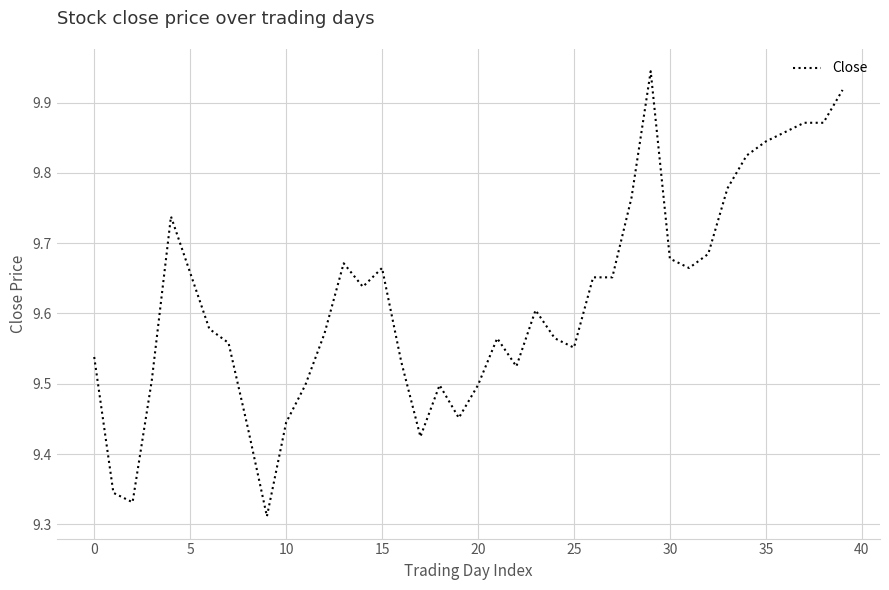

What is the difference between the maximum and minimum values?

0.6